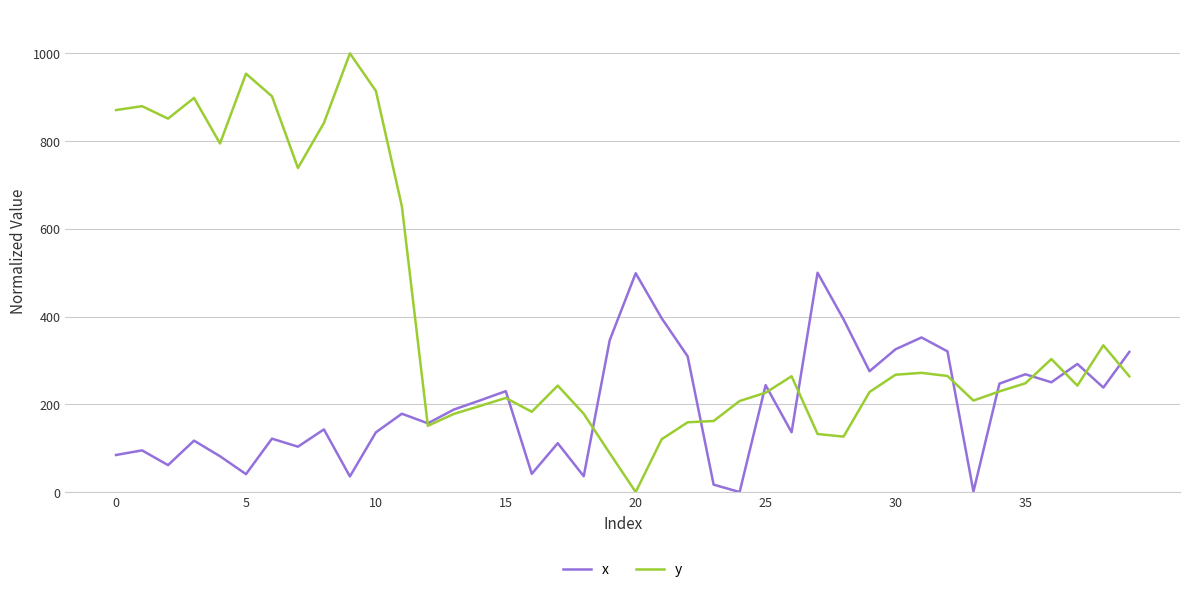

How many times do x and y cross each other?

13